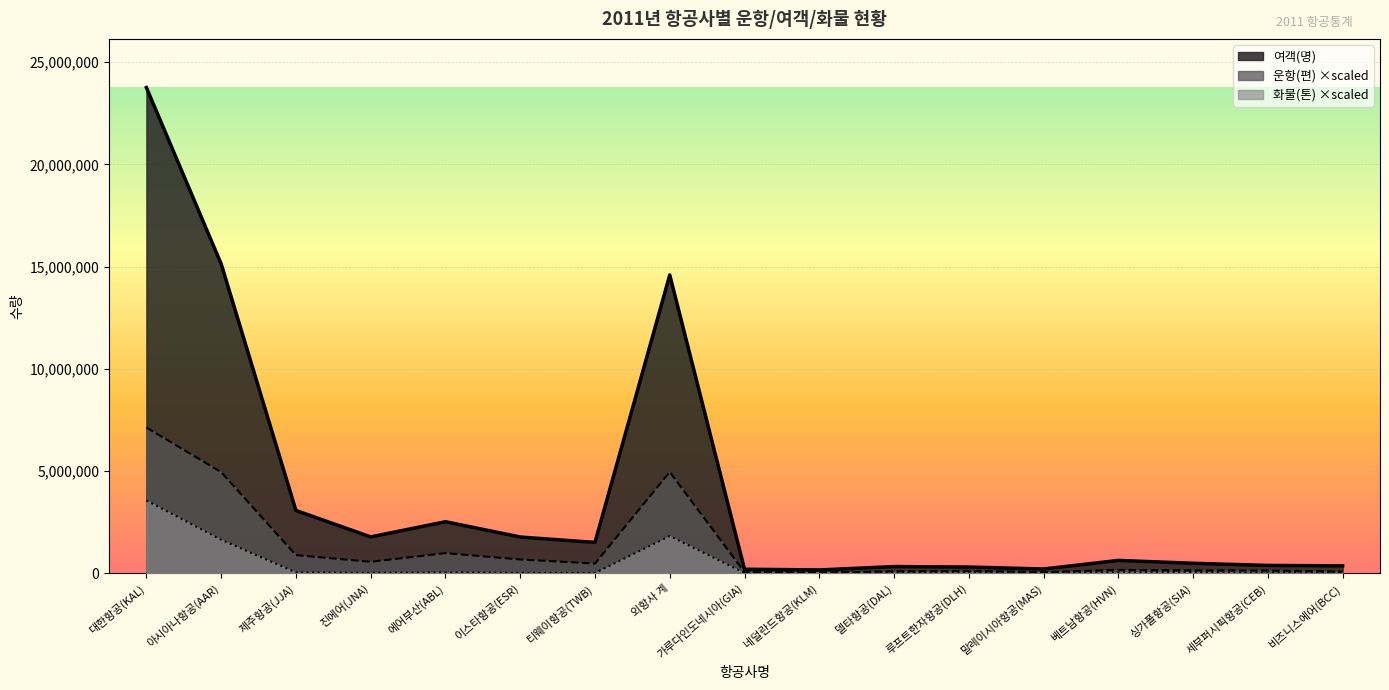

True or false: 여객(명) and 운항(편) cross at least once.

False